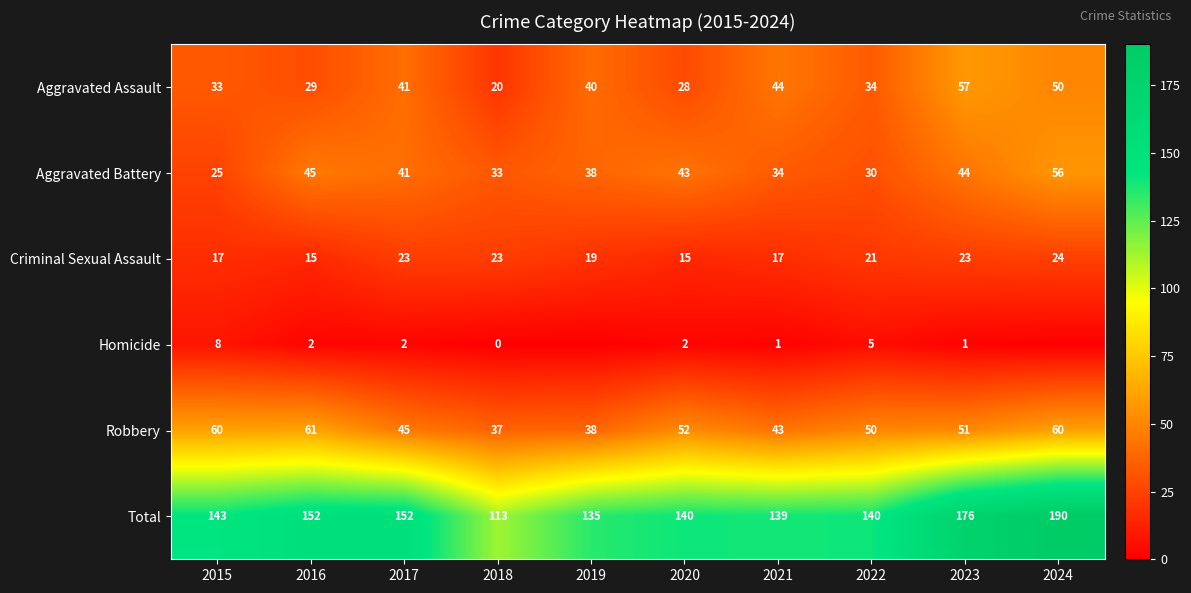

Rank the categories by Aggravated Battery value from lowest to highest.

2015, 2022, 2018, 2021, 2019, 2017, 2020, 2023, 2016, 2024